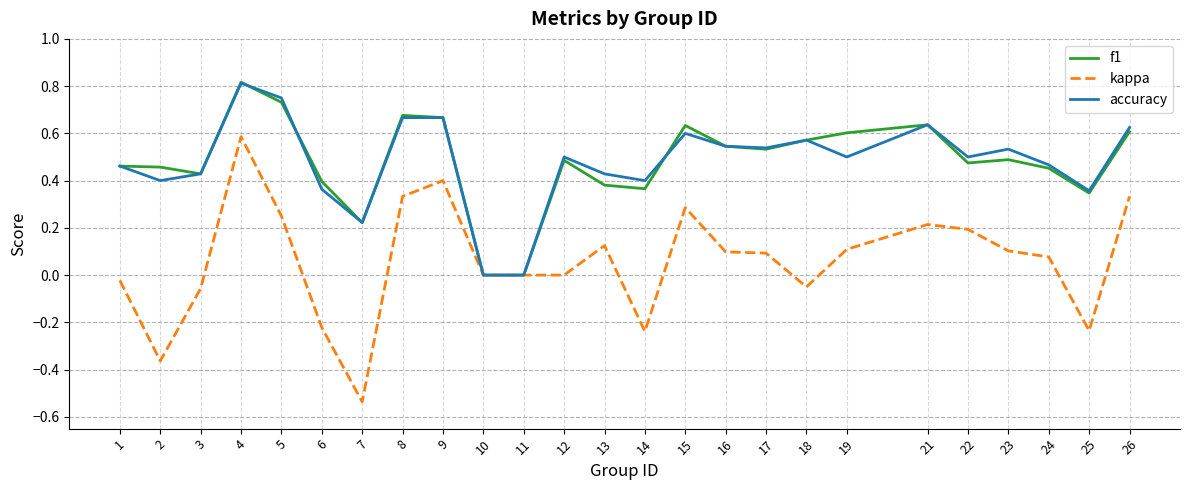

Does the chart have visible grid lines?

Yes